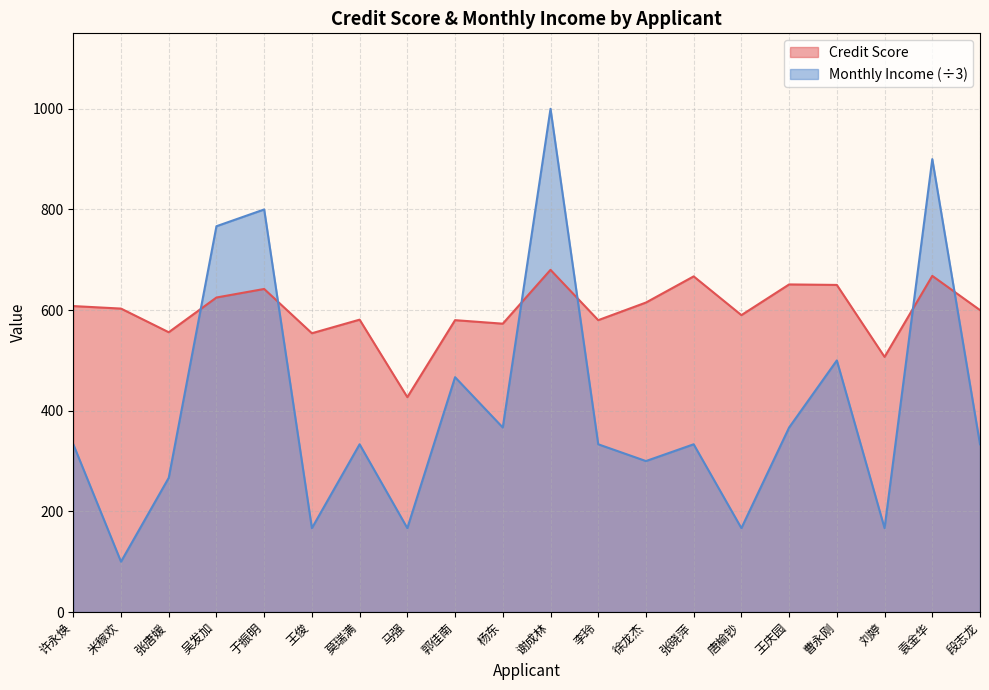

Count the number of data series in this chart.

2